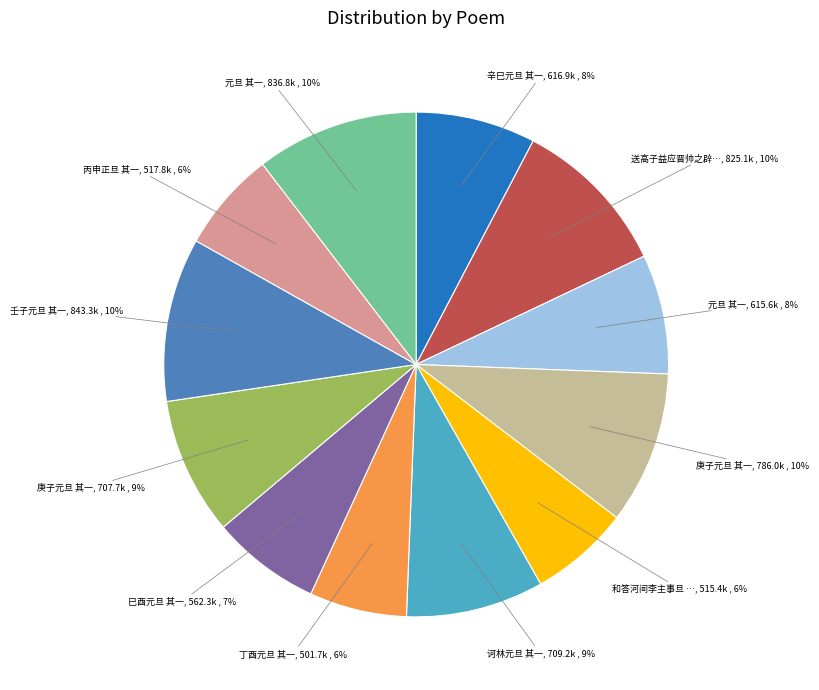

Does any single category account for the majority?

No